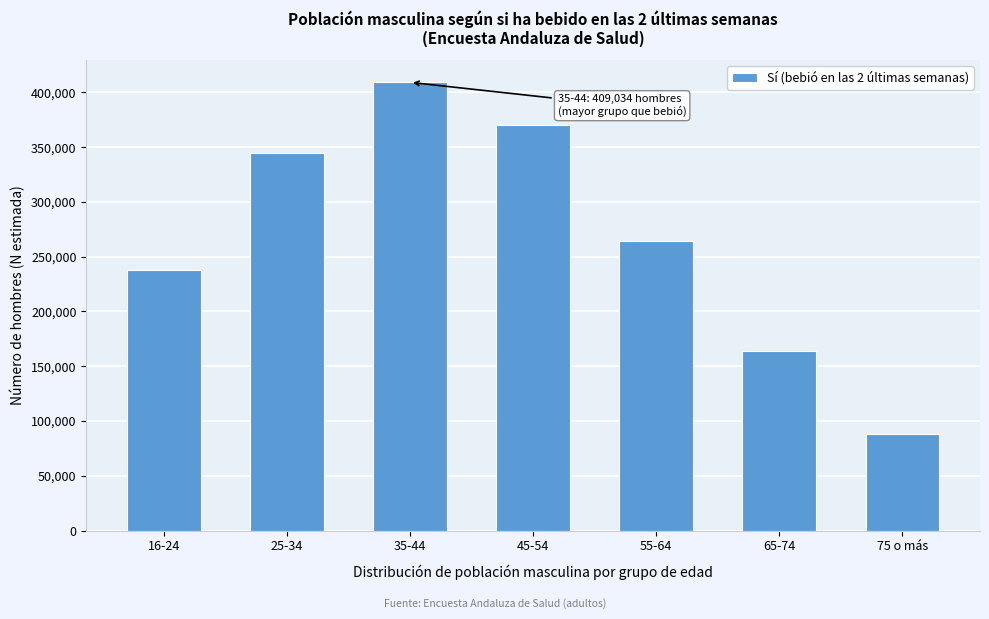

Reading right to left, extract all data points from this chart.

75 o más=88345	65-74=163855	55-64=264273	45-54=370178	35-44=409034	25-34=344192	16-24=238128